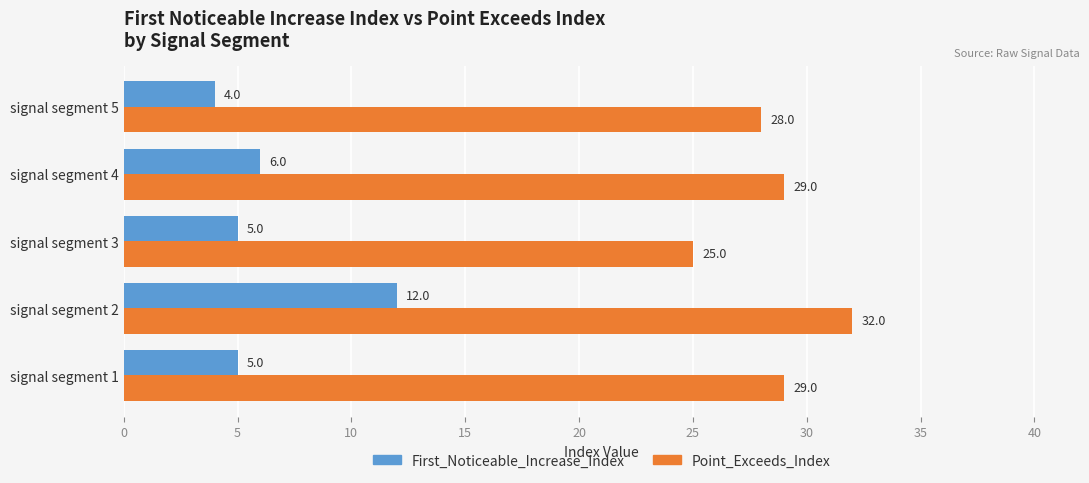

At how many categories does at least one series exceed 4?

5